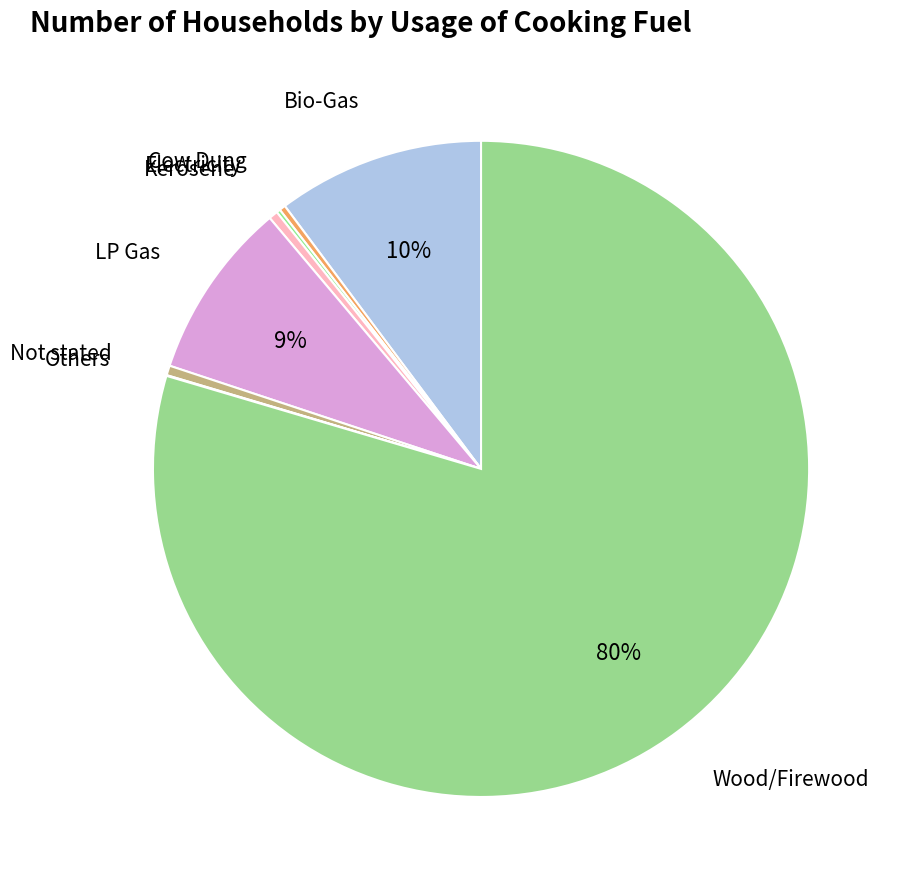

Combined, do Kerosene and Cow Dung account for over 50%?

No